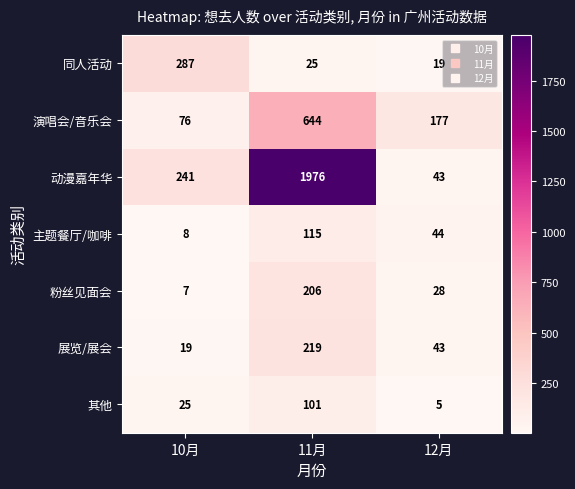

At which category is the sum across all series the highest?

11月